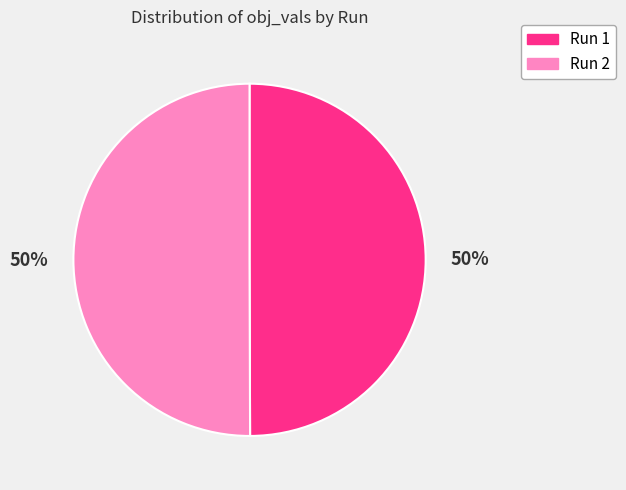

How many slices are in this pie chart?

2